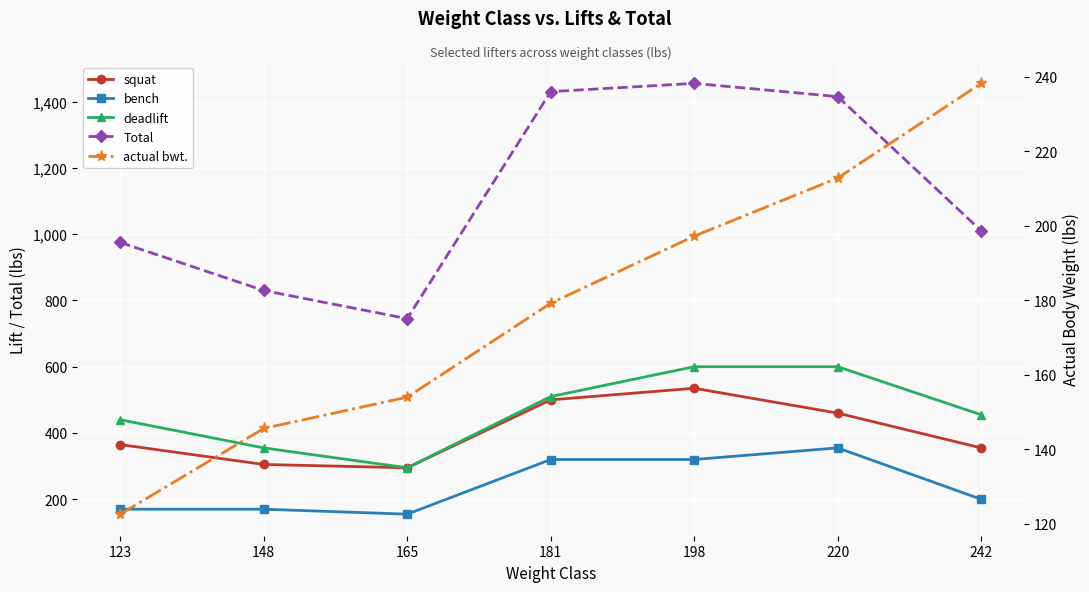

At which label is Total closest to 1100?

242